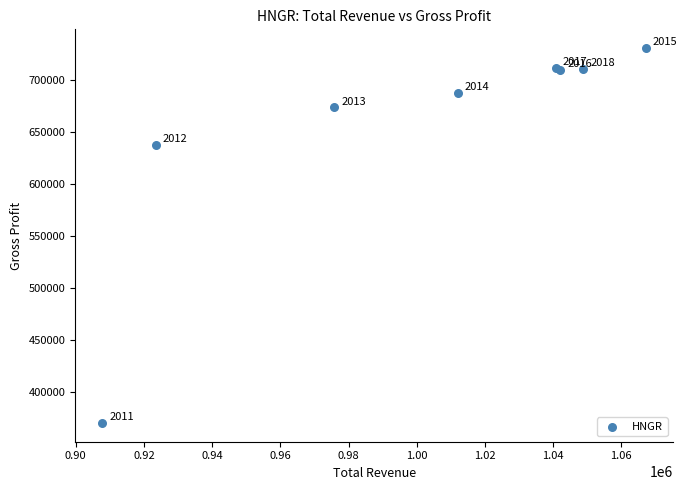

What Y value in the scatter plot is closest to 550400?

637600